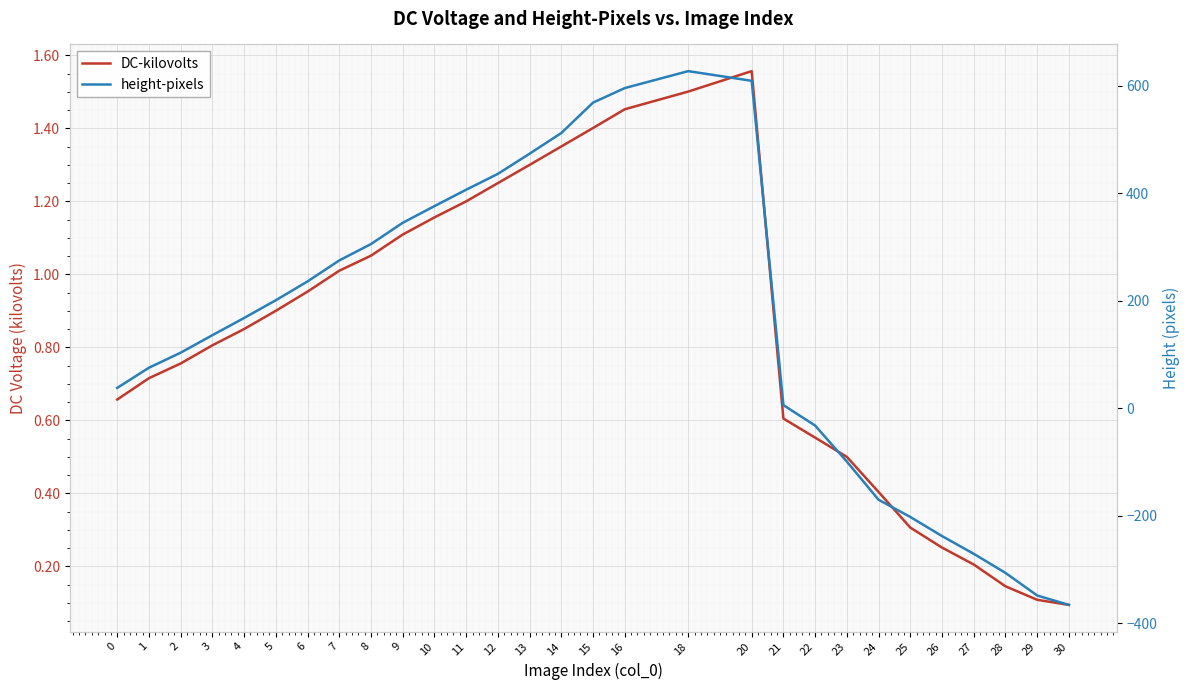

Which series has the widest spread of values?

height-pixels